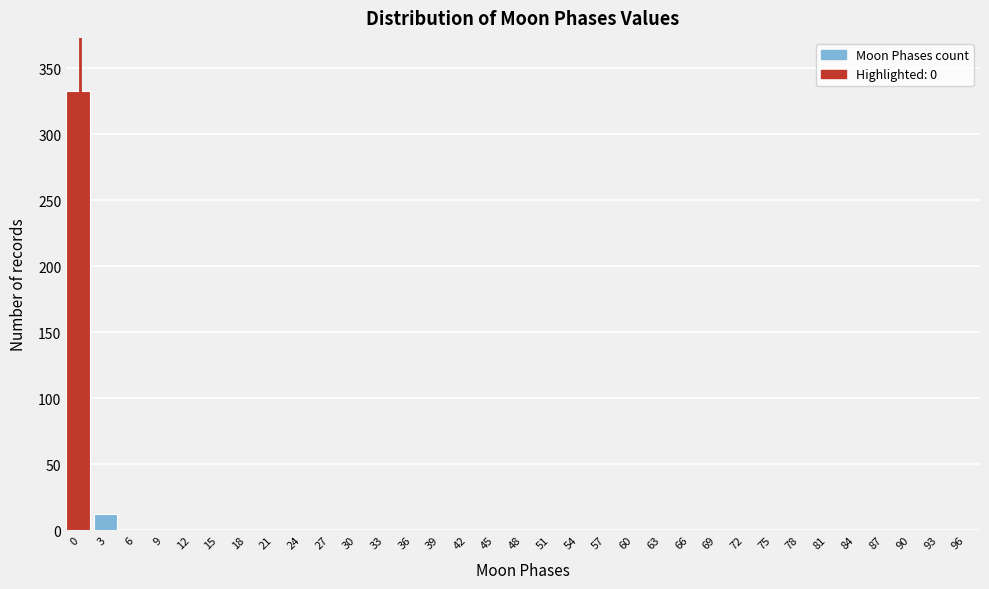

The chart shows a value of 159 at 27. True or false?

False